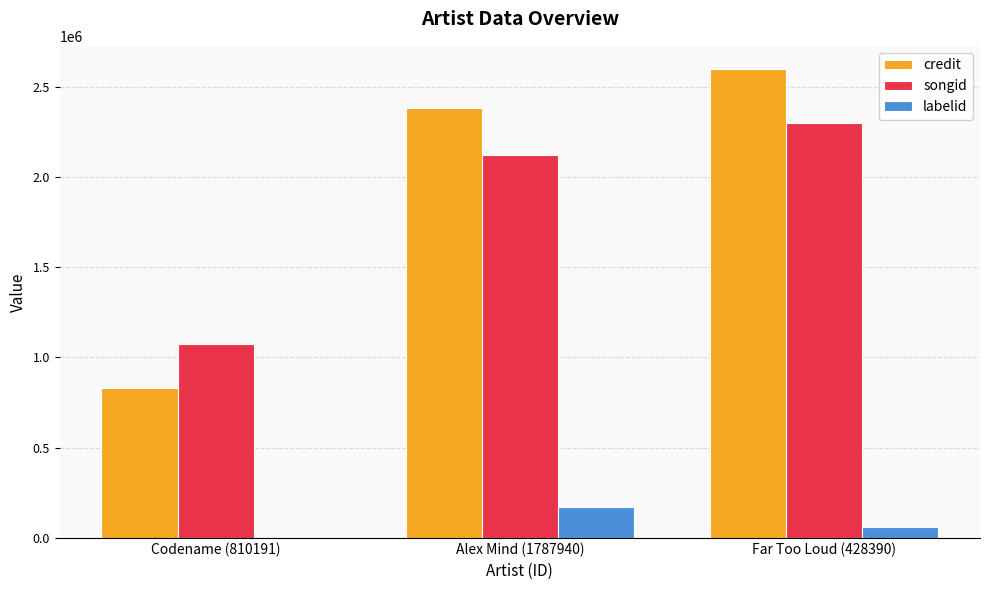

What value does the labelid series have at Codename (810191)?

569